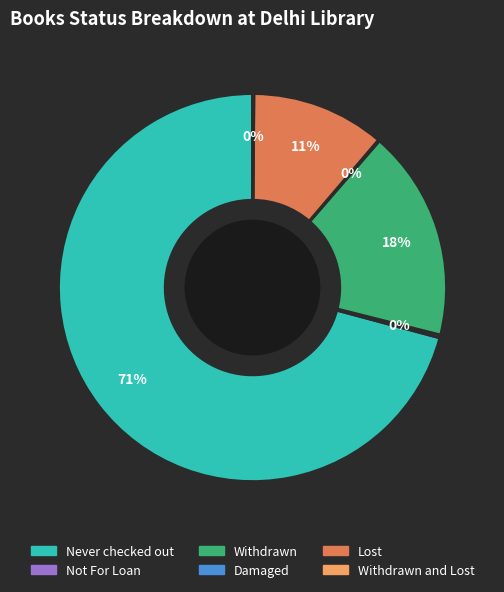

What is the largest slice in the pie chart?

Never checked out